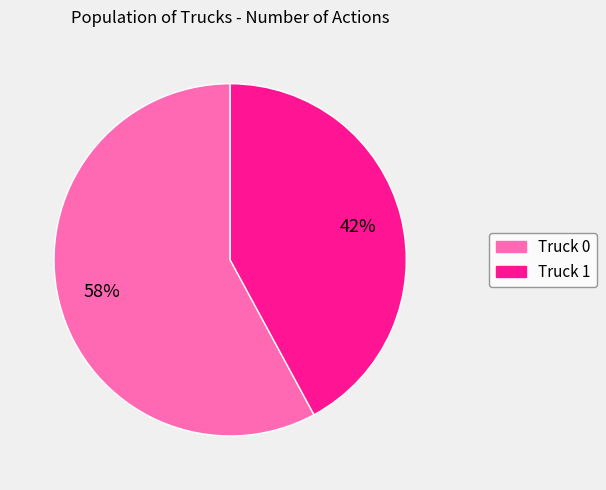

Is there a majority slice in this chart?

Yes